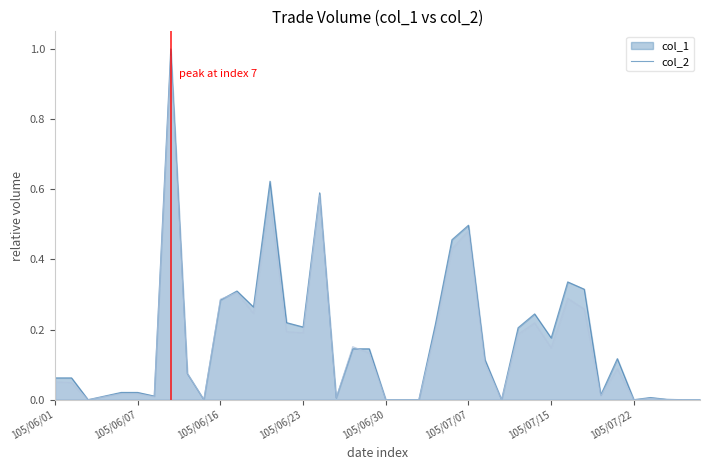

Where is col_2 nearest to the value 0?

105/06/03